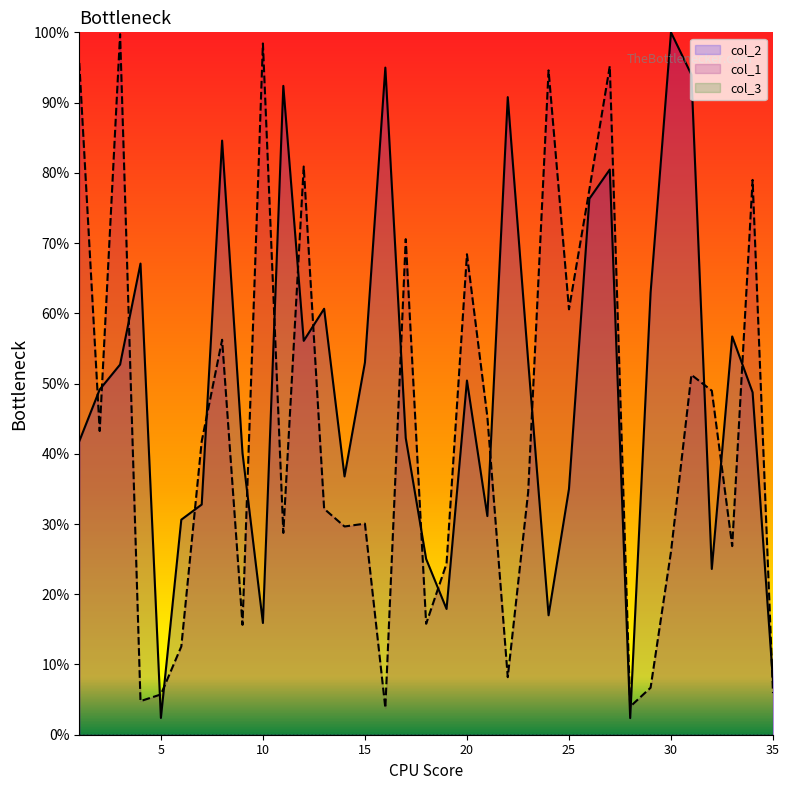

Which category has the lowest value in the col_2 series?

28